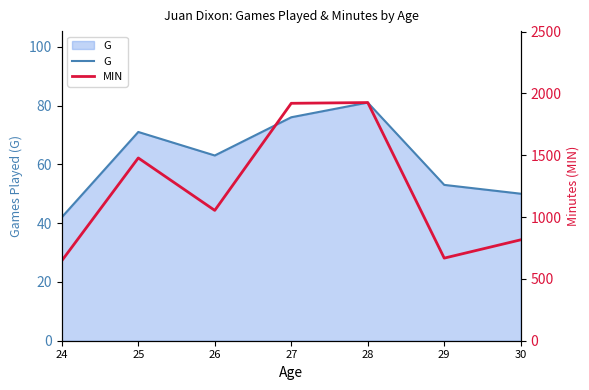

Reading right to left, list all the values displayed in this chart.

G: 50	53	81	76	63	71	42
MIN: 816	668	1926	1920	1054	1478	647